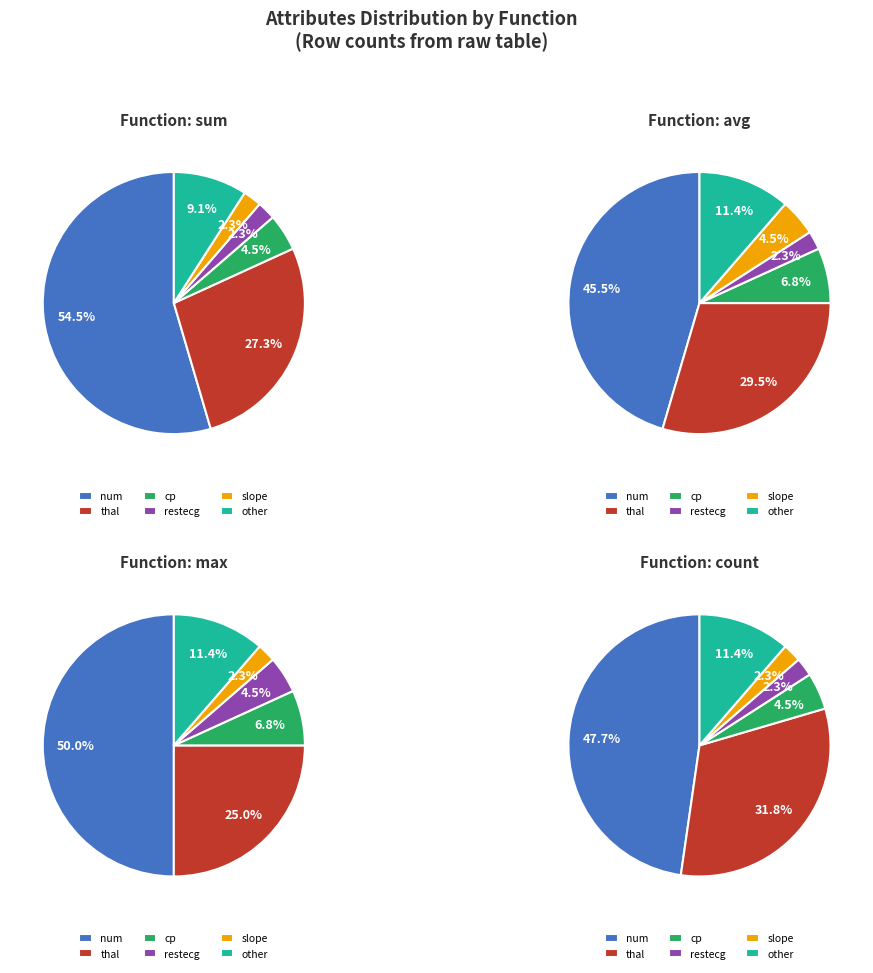

To the nearest percent, what percentage of the pie is restecg?

2%